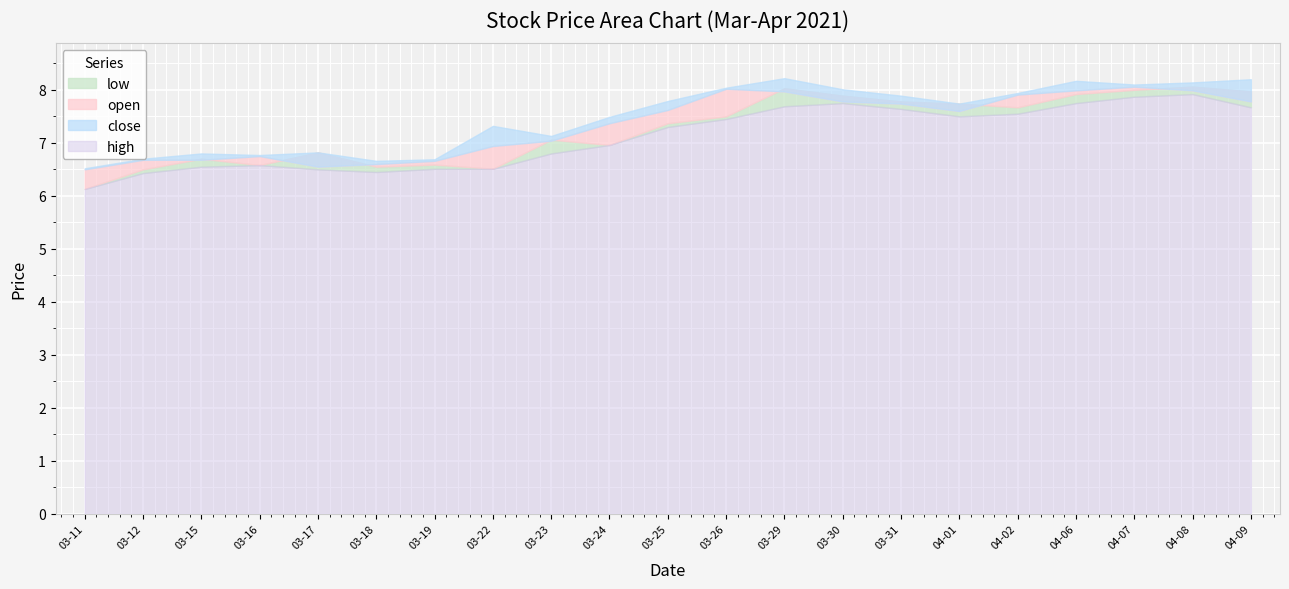

What is the smallest value displayed?

6.1